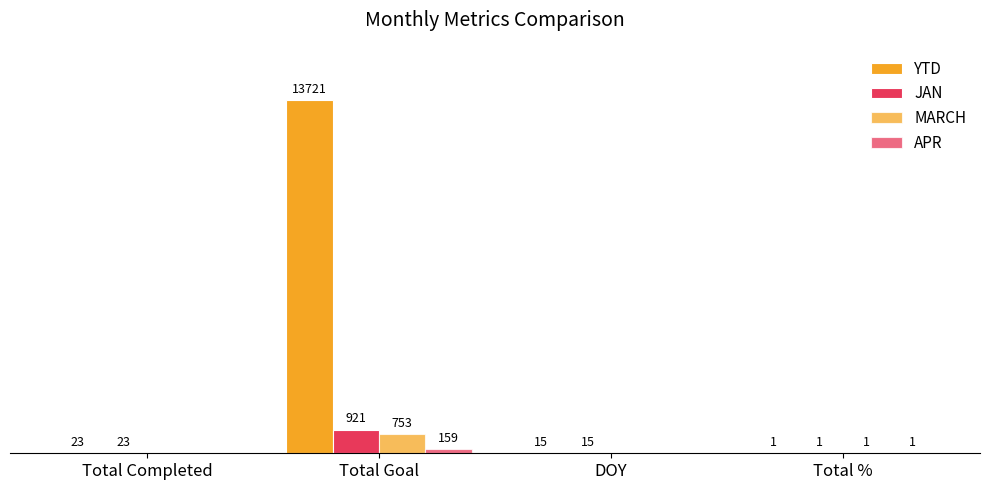

At Total Goal, list the series in order from smallest to largest.

APR, MARCH, JAN, YTD